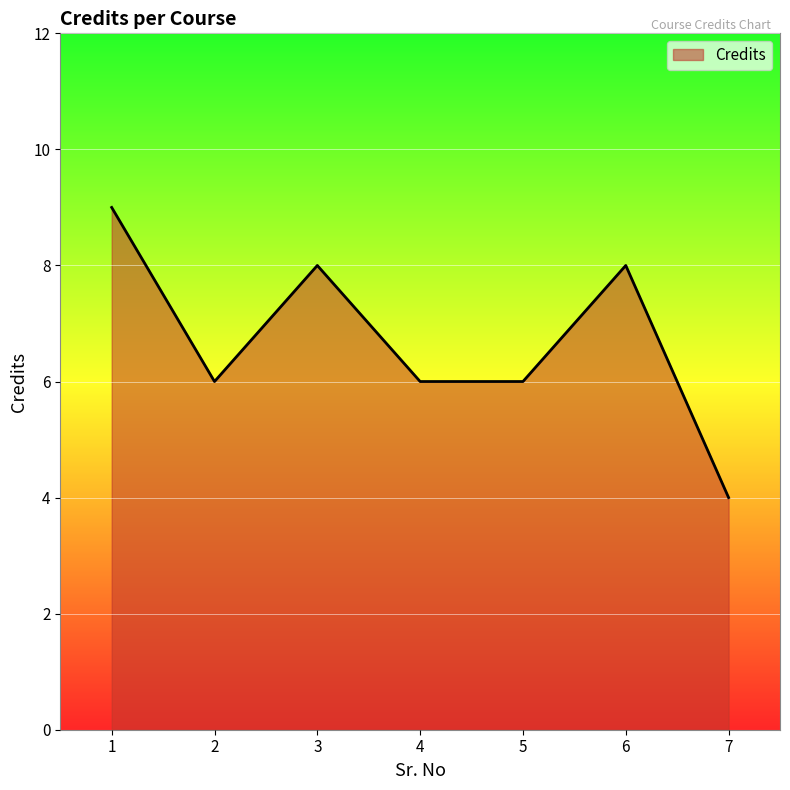

What is the maximum value shown in the chart?

9